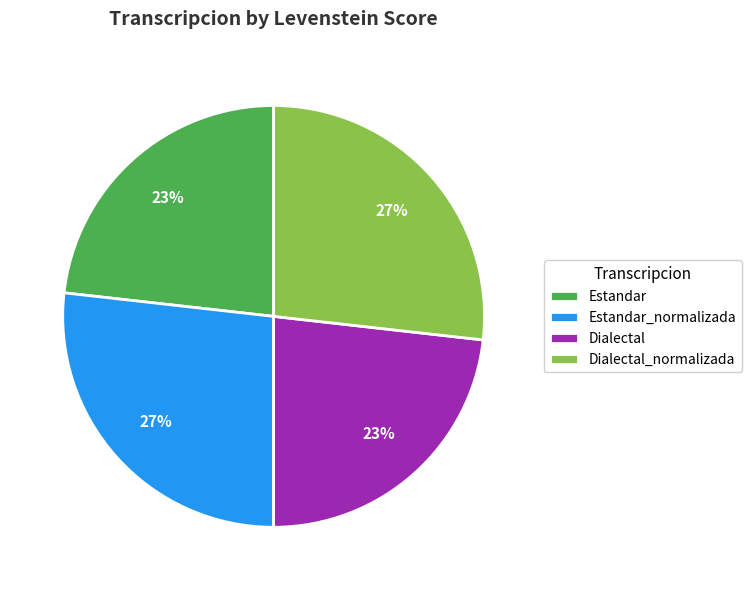

Is it true that Dialectal_normalizada is 35% of the pie?

False